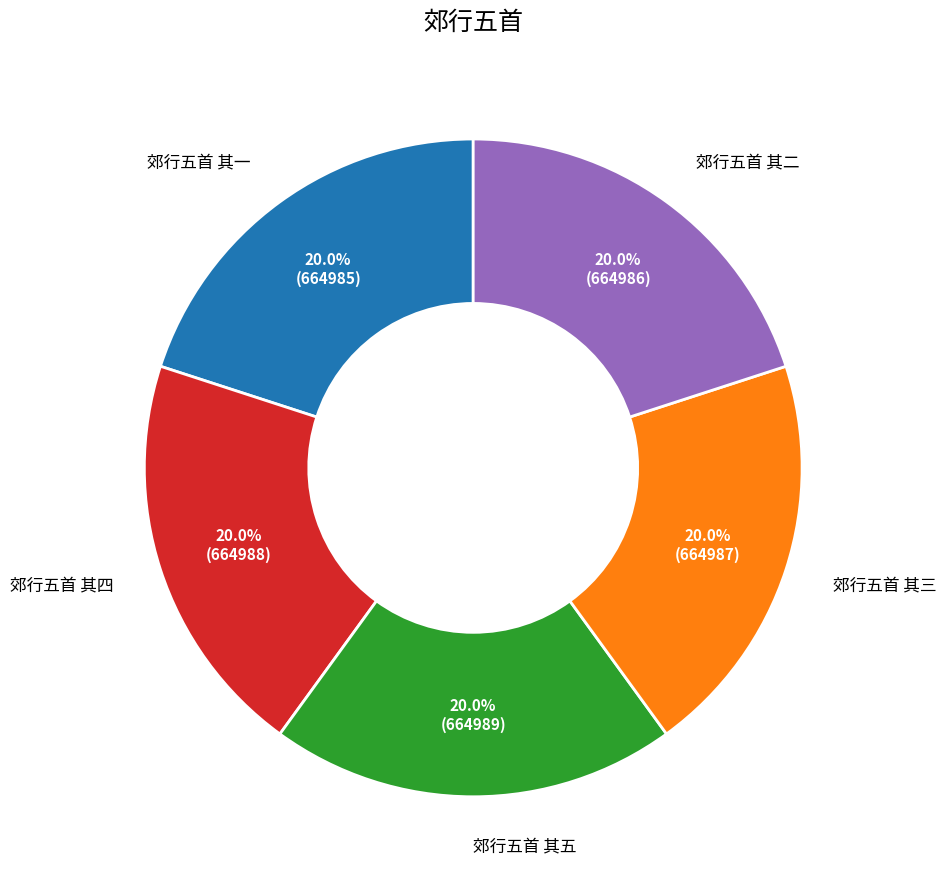

Is there any slice that represents more than half of the pie?

No